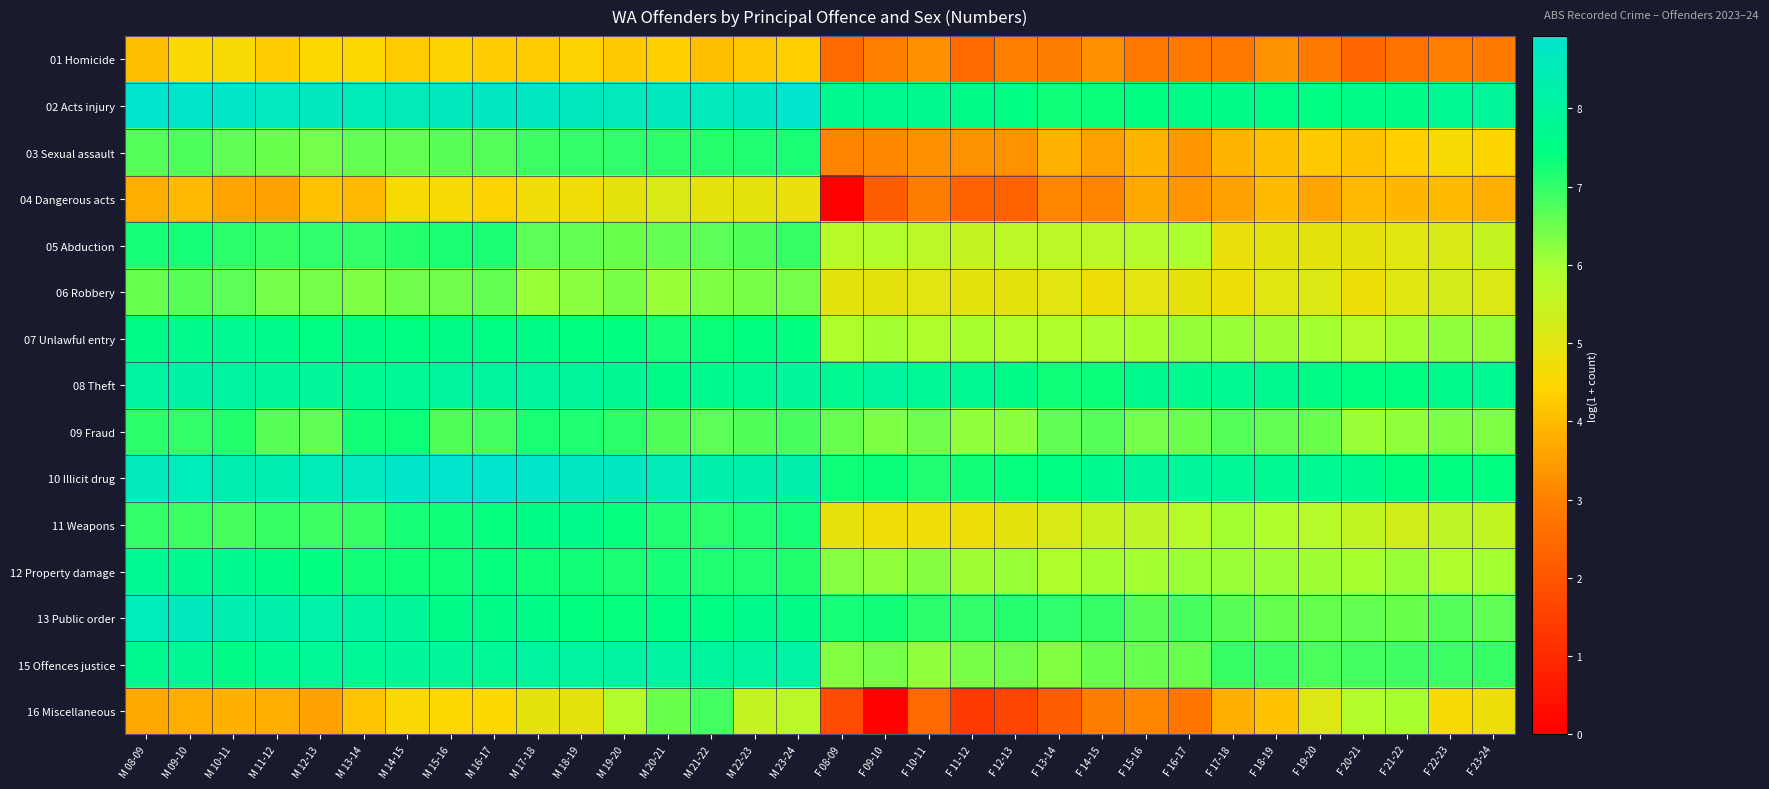

Which has a higher value, M 23-24 or F 16-17?

M 23-24